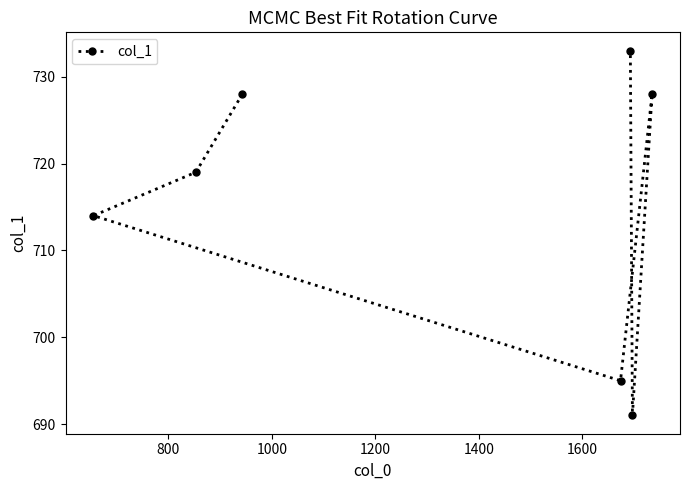

What is the smallest value displayed?

691